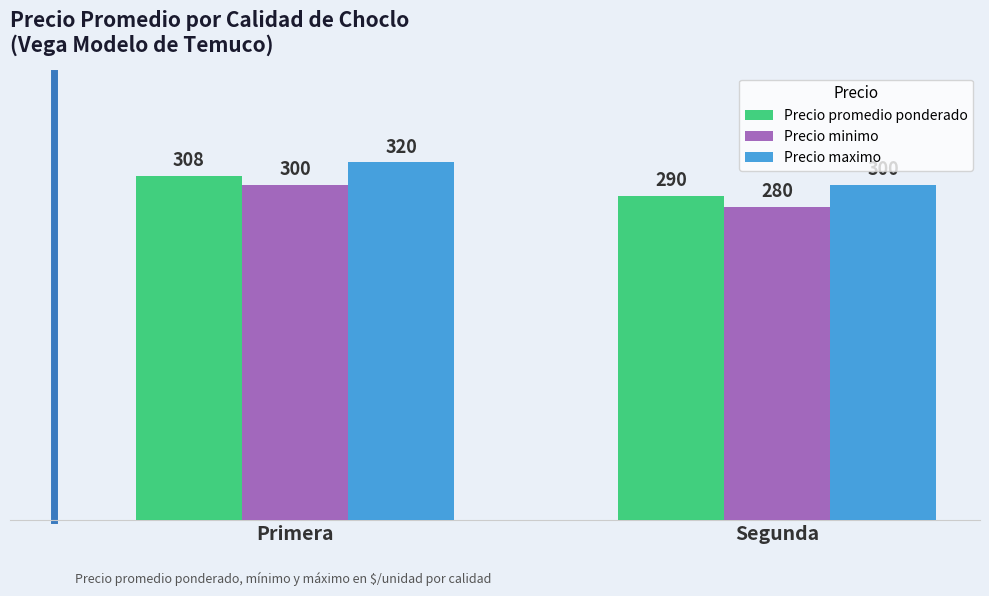

How many series are shown in this chart?

3